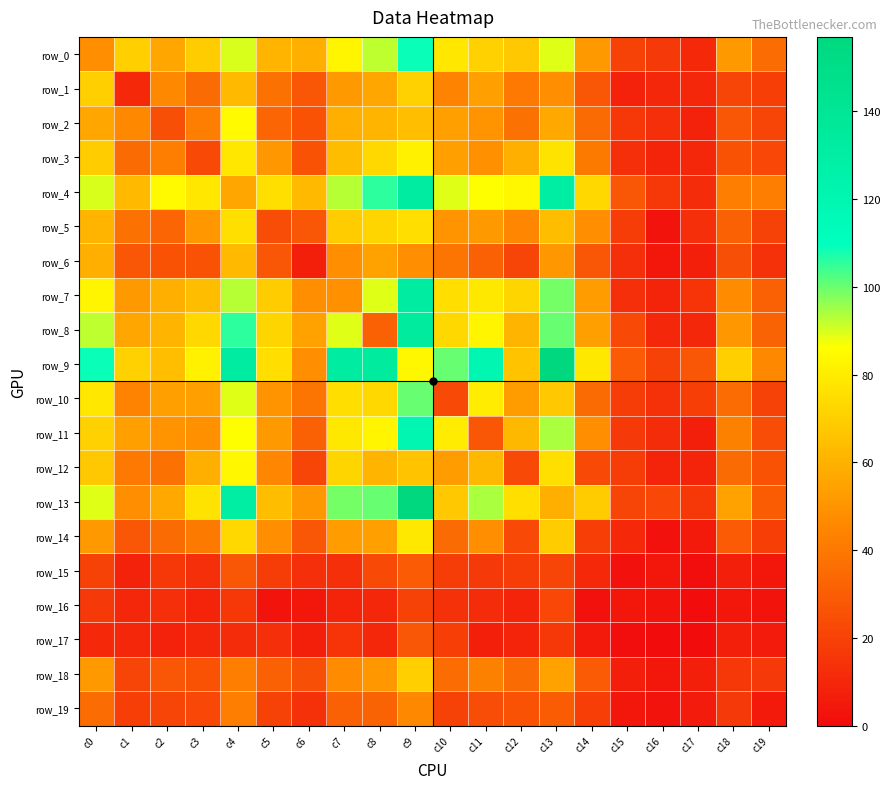

What is the sum of the row_5 values at c4 and c0?

137